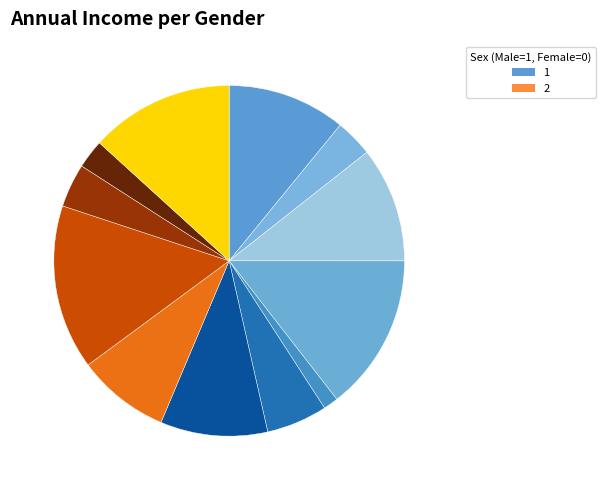

How many slices are in this pie chart?

12